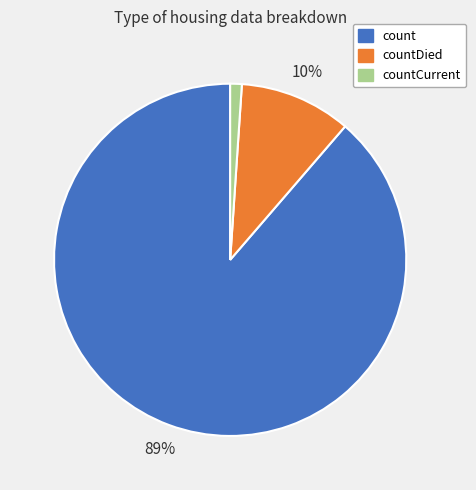

Which category has the smallest portion of the pie?

countCurrent